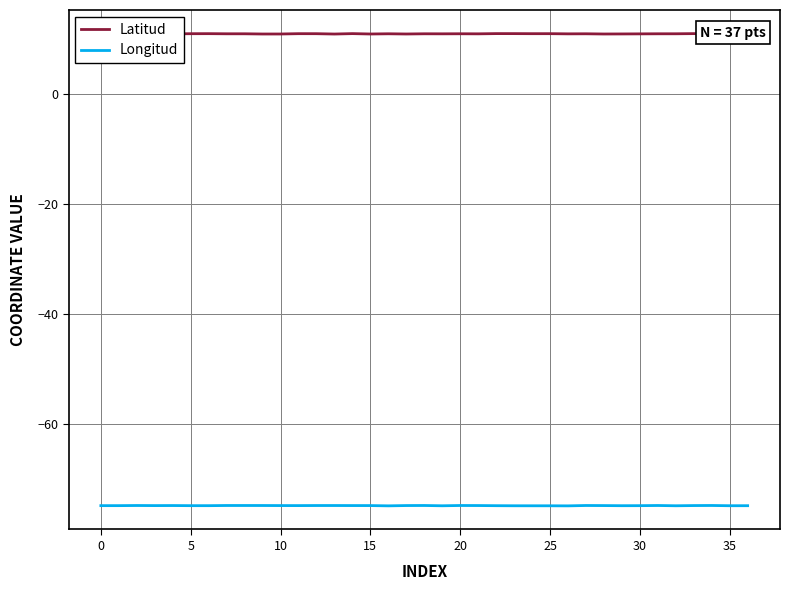

How many lines are shown in the chart?

2